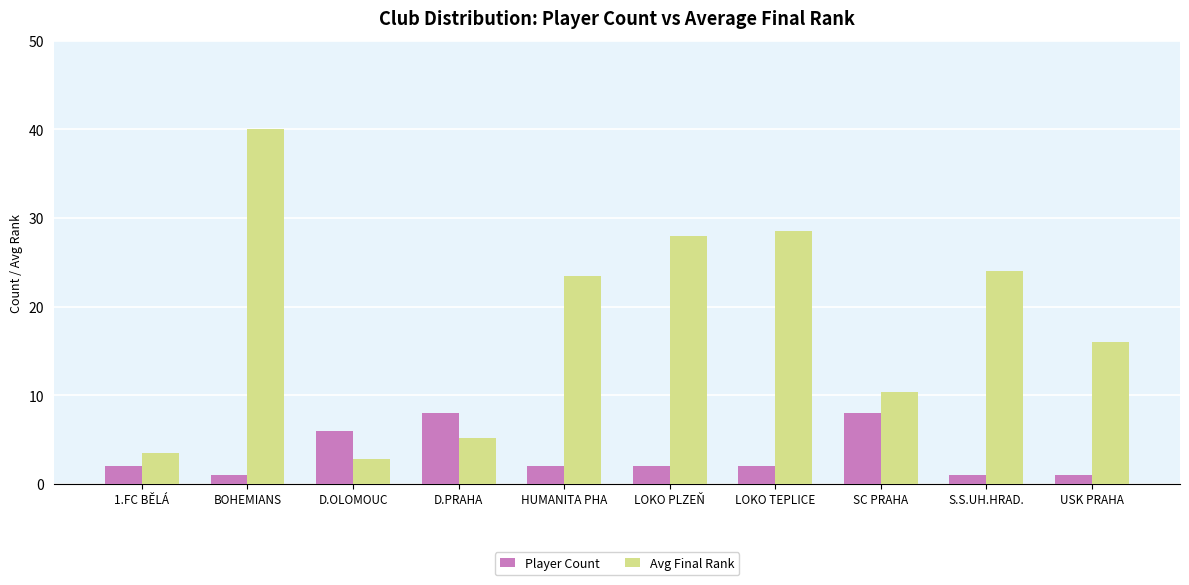

Which label corresponds to the largest value in the chart?

BOHEMIANS